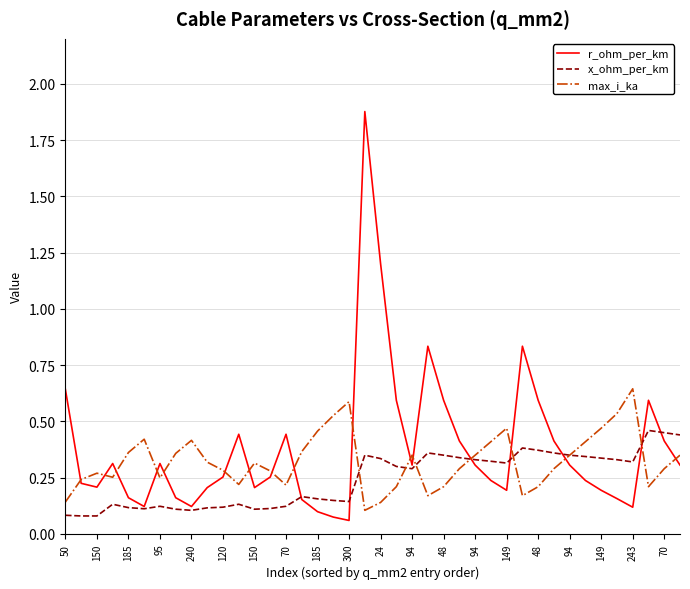

List the series in order of their peak value, lowest first.

x_ohm_per_km, max_i_ka, r_ohm_per_km